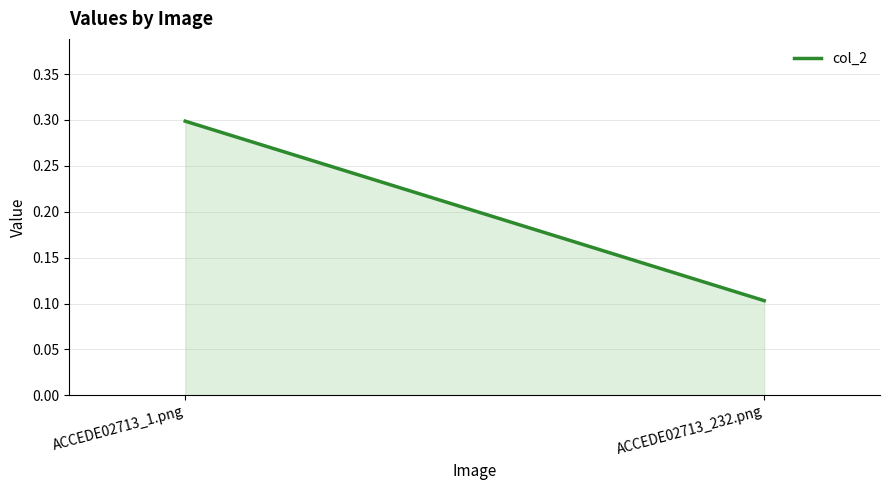

Is it true that the value at ACCEDE02713_1.png is 0.4?

False